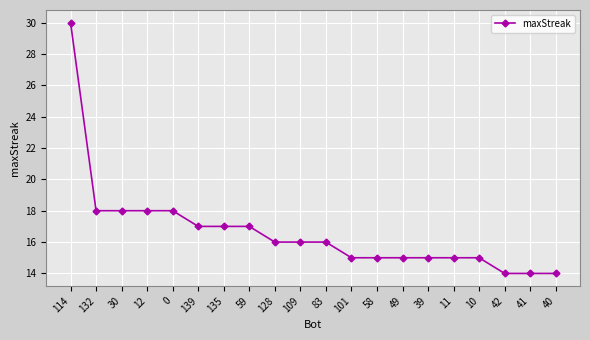

Which has a higher value, 39 or 139?

139